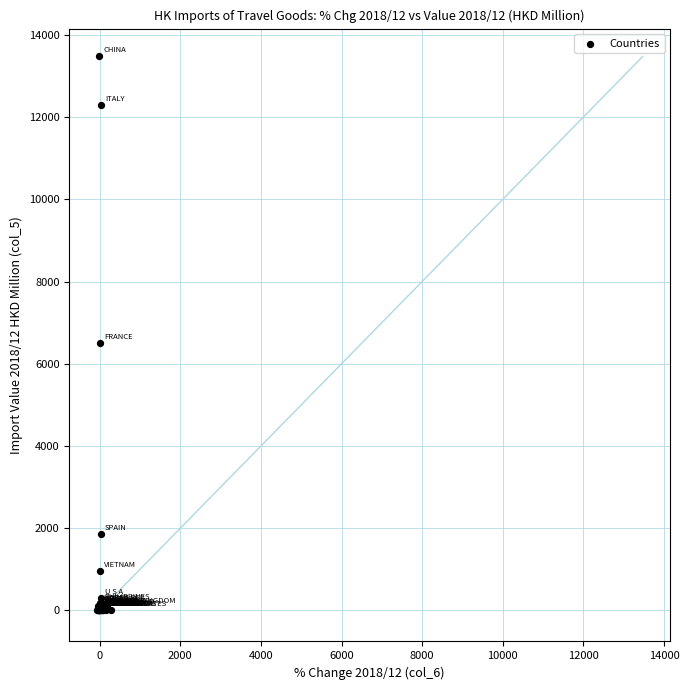

What Y value in the scatter plot is closest to 6737?

6500.0